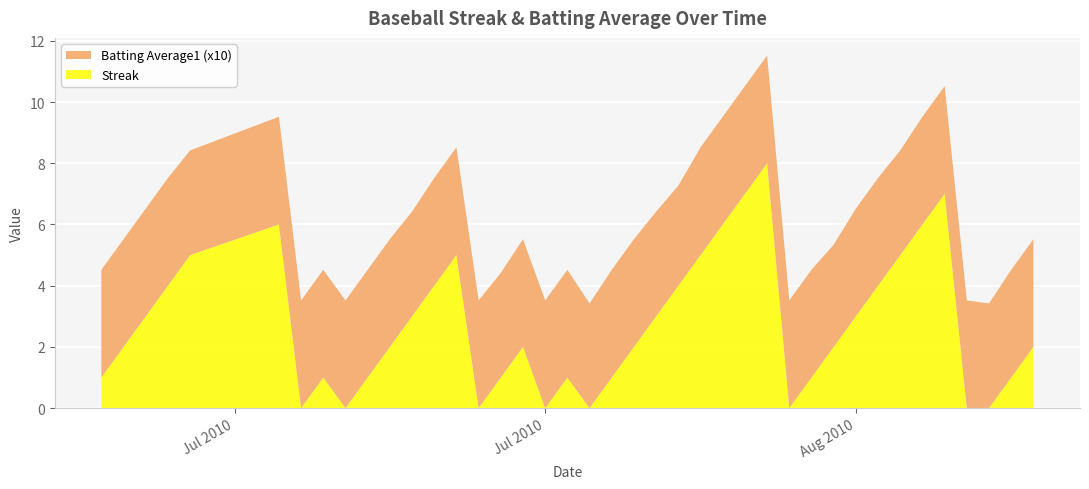

Reading right to left, extract all data points from this chart.

Streak: 2.0	1.0	0.0	0.0	7.0	6.0	5.0	4.0	3.0	2.0	1.0	0.0	8.0	7.0	6.0	5.0	4.0	3.0	2.0	1.0	0.0	1.0	0.0	2.0	1.0	0.0	5.0	4.0	3.0	2.0	1.0	0.0	1.0	0.0	6.0	5.0	4.0	3.0	2.0	1.0
Batting Average1 (x10): 3.5	3.5	3.4	3.5	3.5	3.5	3.4	3.5	3.5	3.3	3.5	3.5	3.5	3.5	3.5	3.5	3.3	3.4	3.5	3.5	3.4	3.5	3.5	3.5	3.4	3.5	3.5	3.5	3.4	3.5	3.5	3.5	3.5	3.5	3.5	3.4	3.5	3.5	3.5	3.5